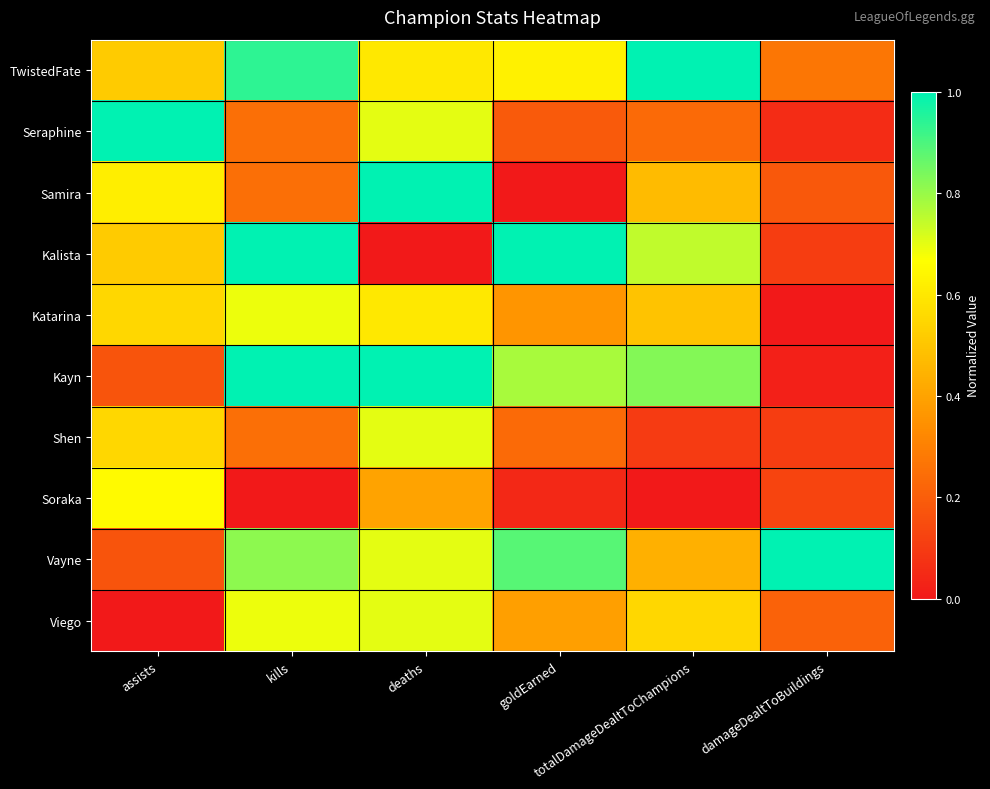

Which series changed the most between kills and totalDamageDealtToChampions?

Vayne